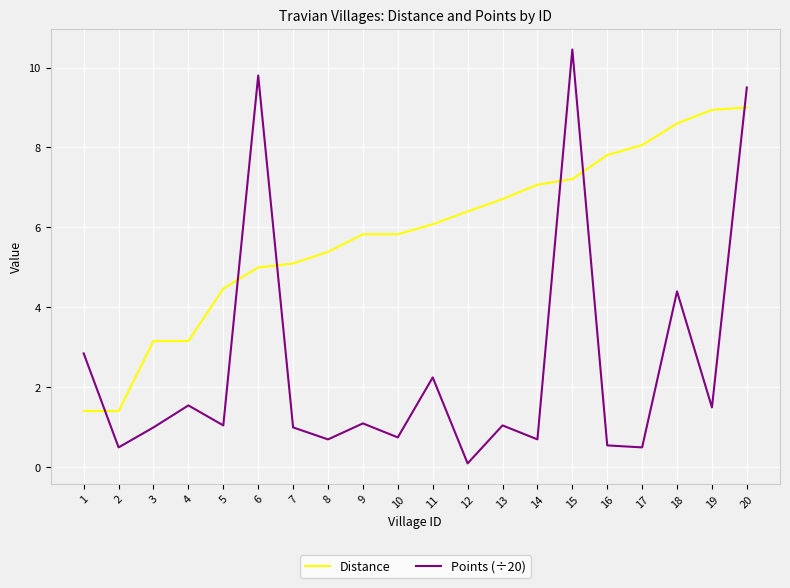

How many intersections are there between Distance and Points (÷20)?

6